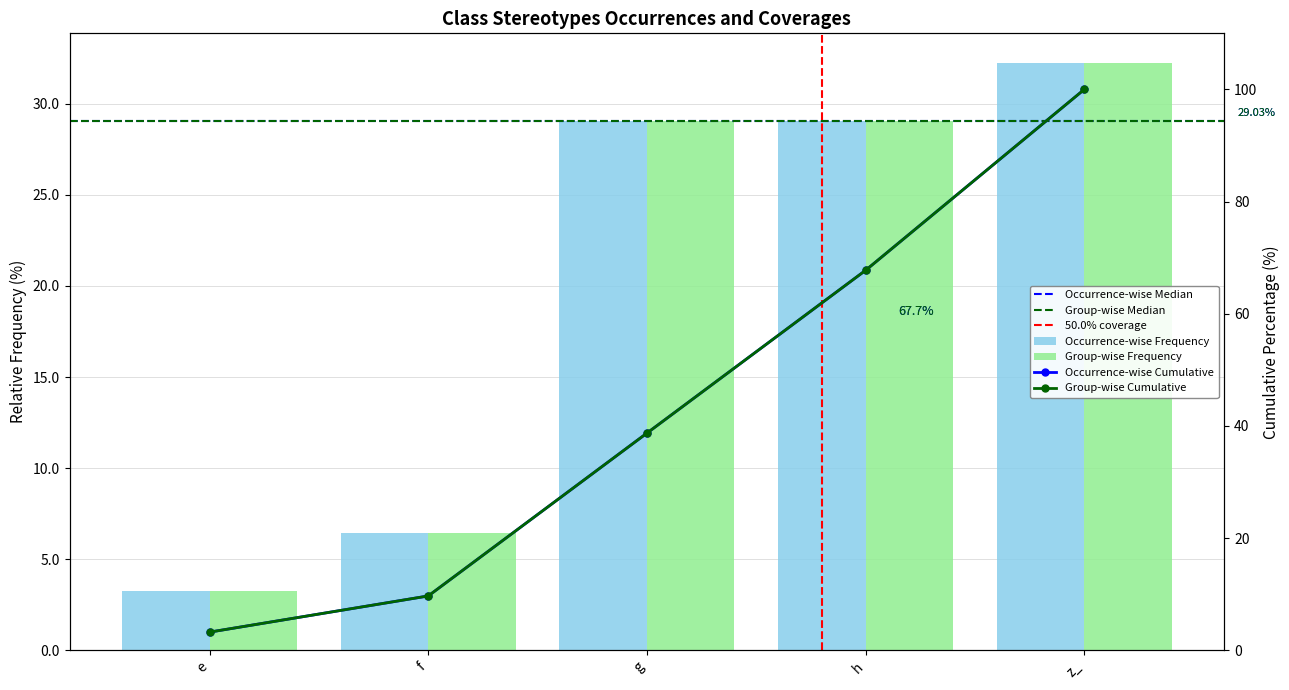

What is the label of the 4th bar from the right?

f